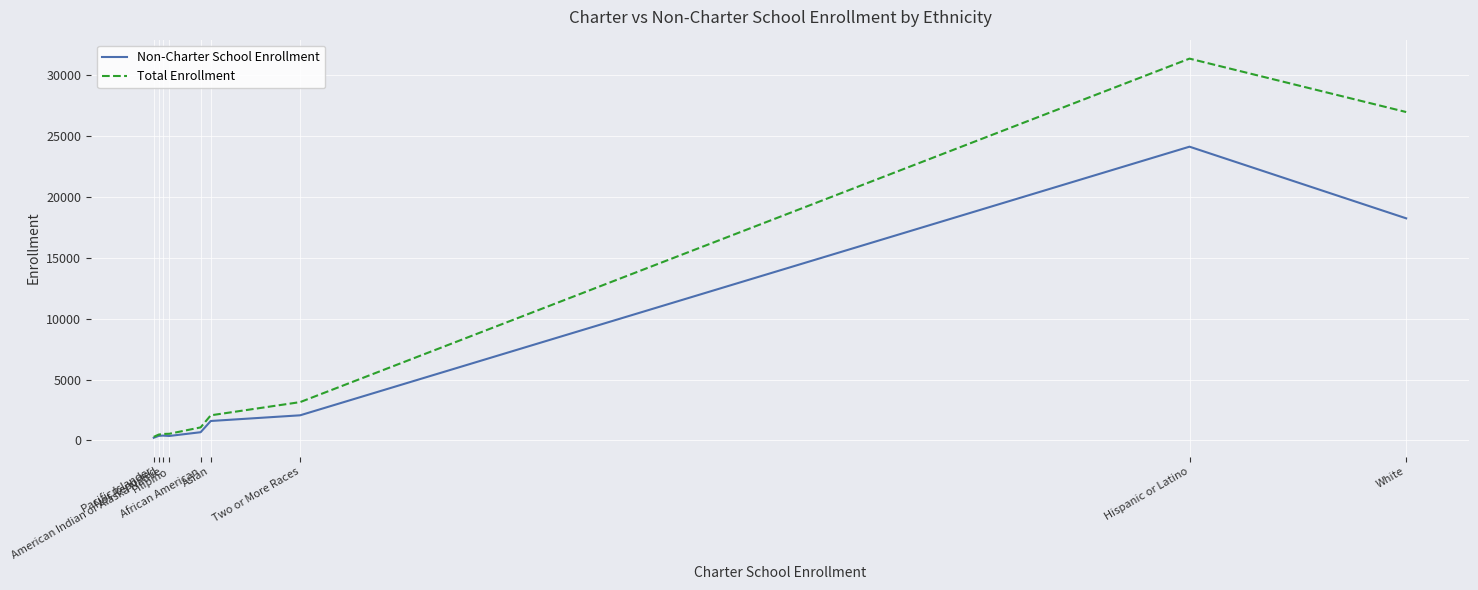

List the series in order of their overall mean, highest first.

Total Enrollment, Non-Charter School Enrollment